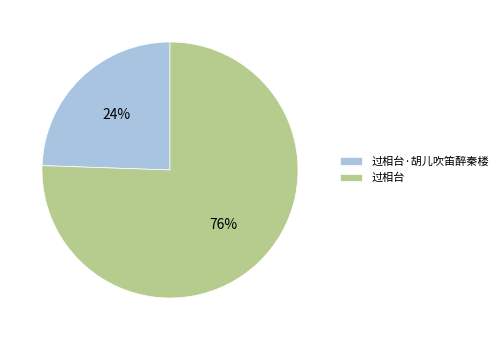

Is the sum of 过相台 and 过相台·胡儿吹笛醉秦楼 greater than half?

Yes